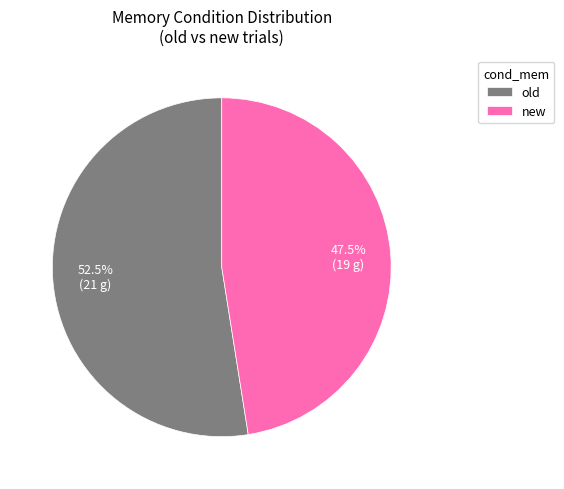

How much of the chart is everything except new?

52.5%